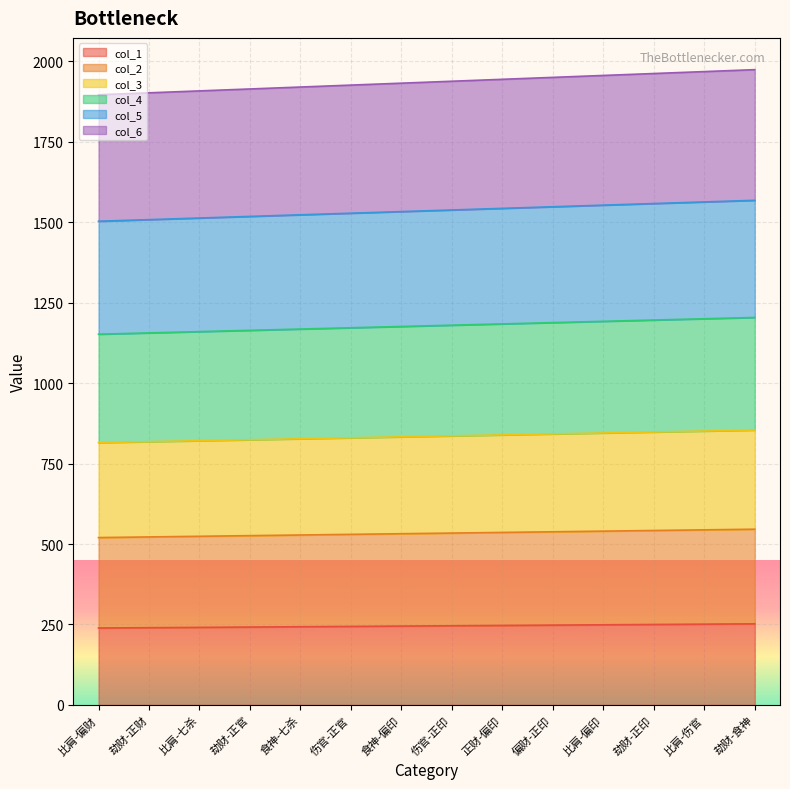

What are all the series names shown in the legend?

col_1, col_2, col_3, col_4, col_5, col_6